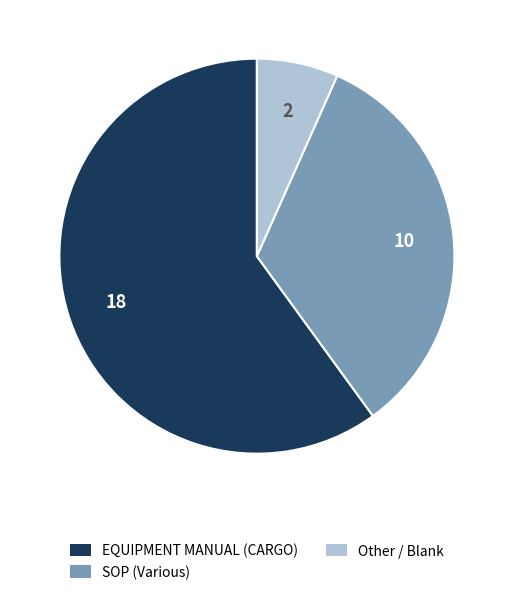

Is there a majority slice in this chart?

Yes